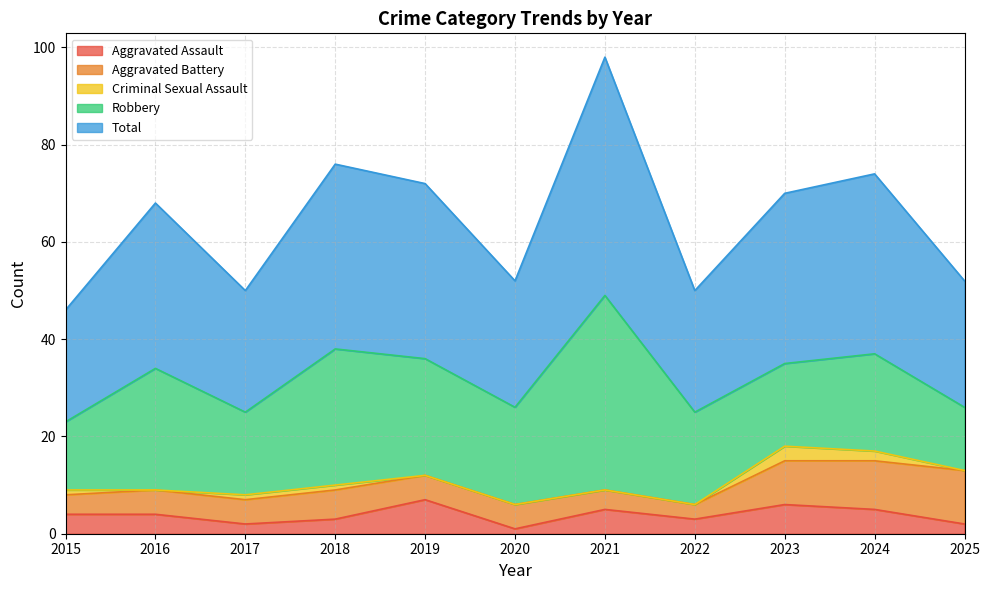

Reading left to right, what are all the values shown in this chart?

Aggravated Assault: 4	4	2	3	7	1	5	3	6	5	2
Aggravated Battery: 4	5	5	6	5	5	4	3	9	10	11
Criminal Sexual Assault: 1	0	1	1	0	0	0	0	3	2	0
Robbery: 14	25	17	28	24	20	40	19	17	20	13
Total: 23	34	25	38	36	26	49	25	35	37	26